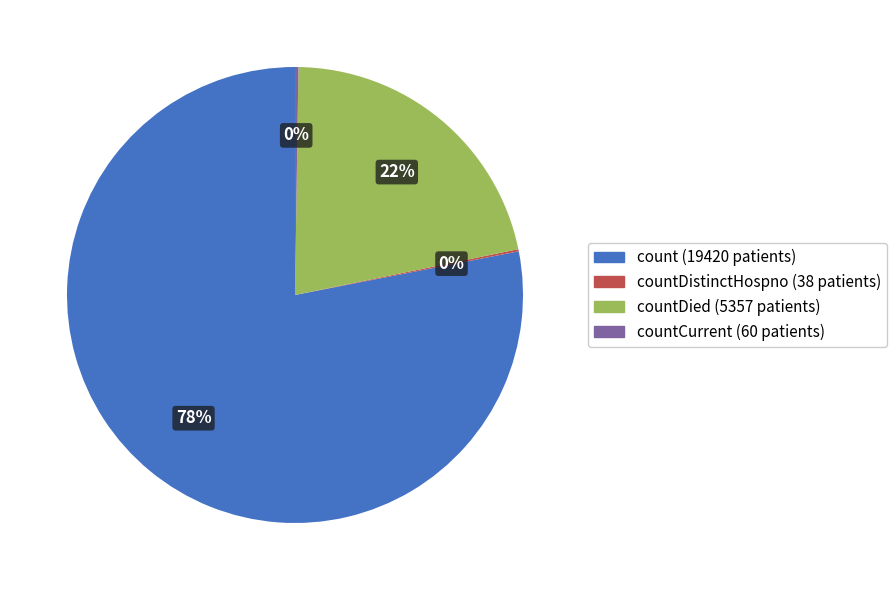

Is it true that count (19420 patients) is 78% of the pie?

True